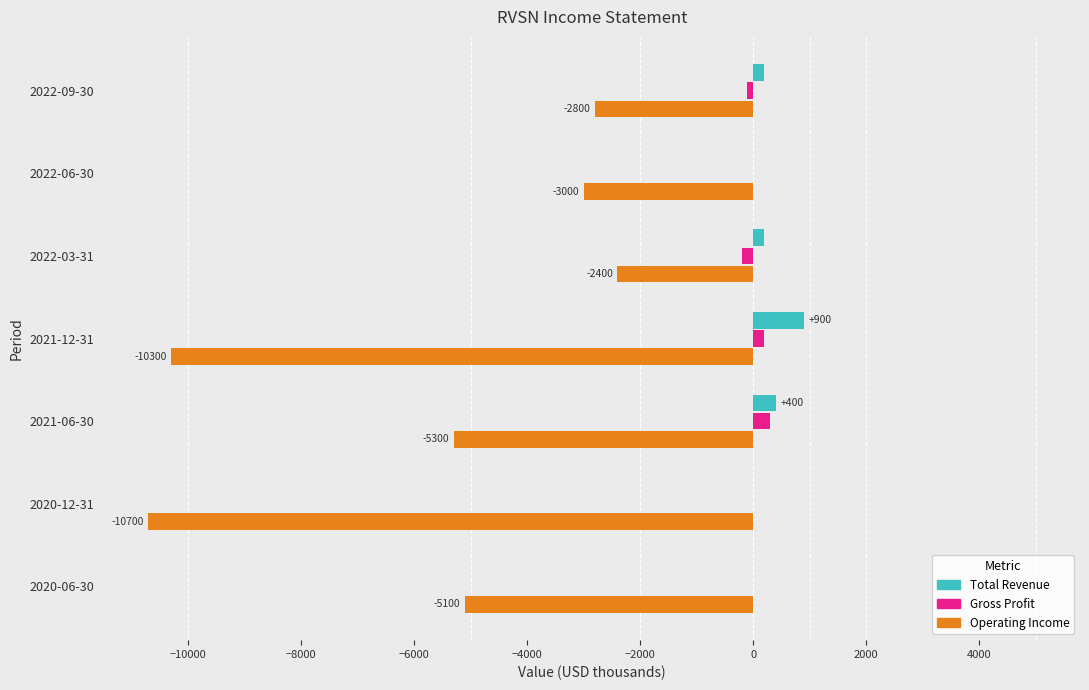

Is the value of Total Revenue at 2020-12-31 greater than the value of Operating Income at 2020-12-31?

Yes